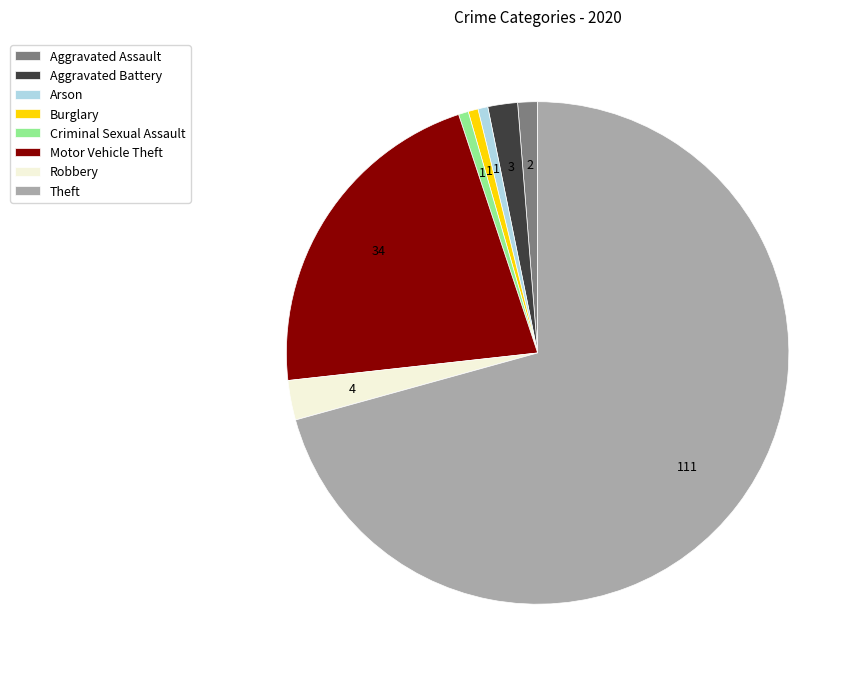

Count the number of slices in the pie.

8